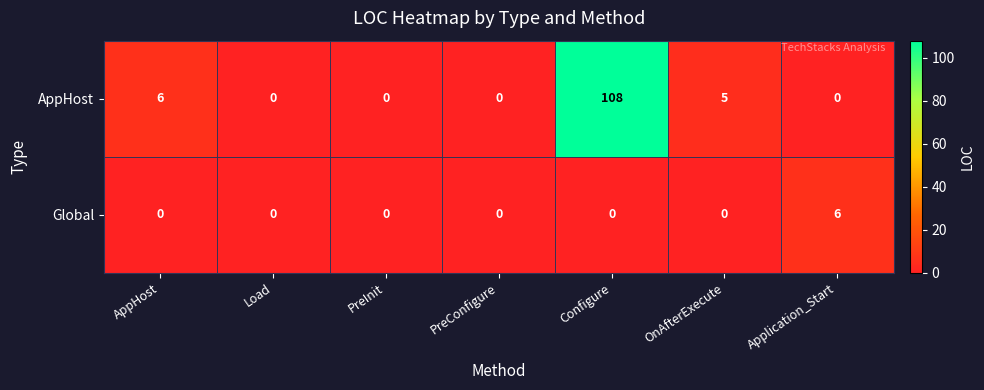

Which series has the largest total across all categories?

AppHost